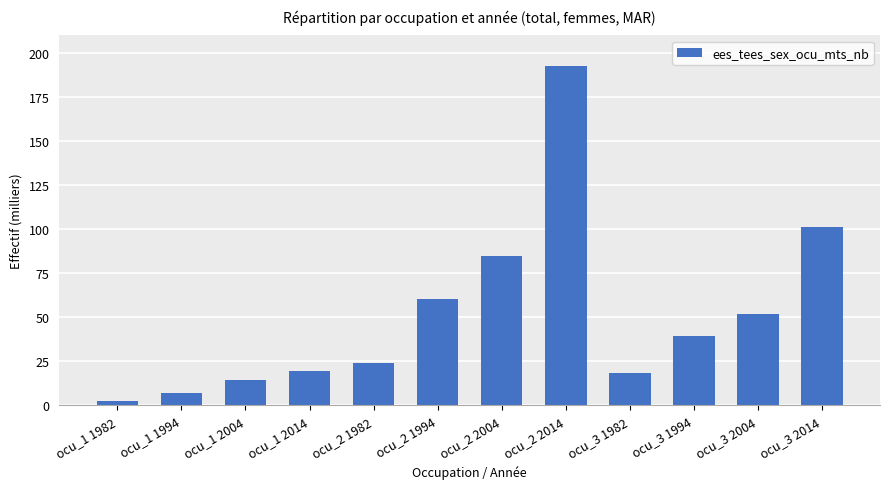

How many categories are shown in the chart?

12